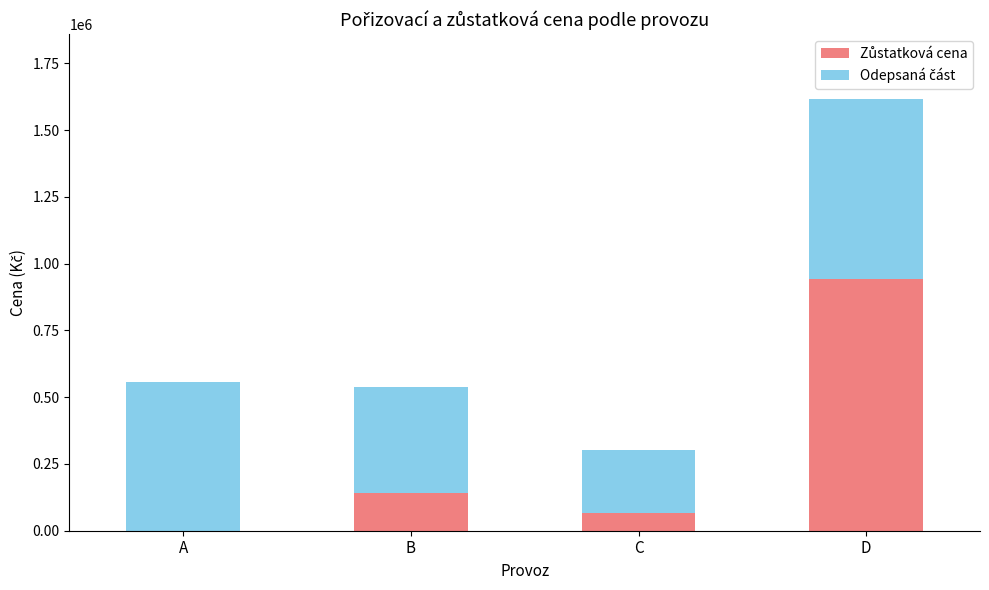

Are the bars grouped side by side (vs. stacked)?

No